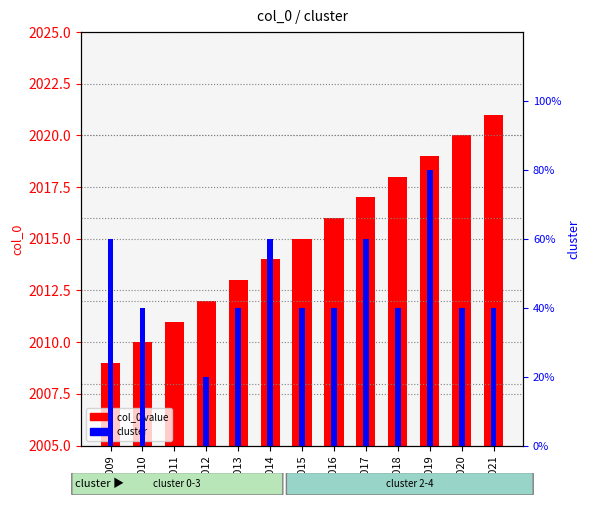

Which has a higher value, 2016 or 2012?

2016